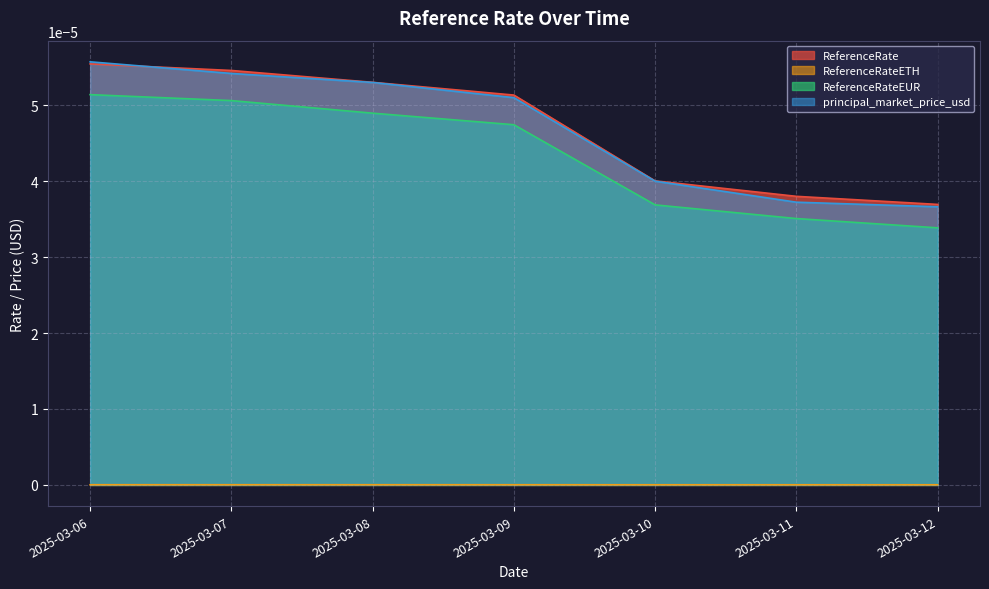

Which series ends up on top after the final intersection of ReferenceRate and principal_market_price_usd?

ReferenceRate